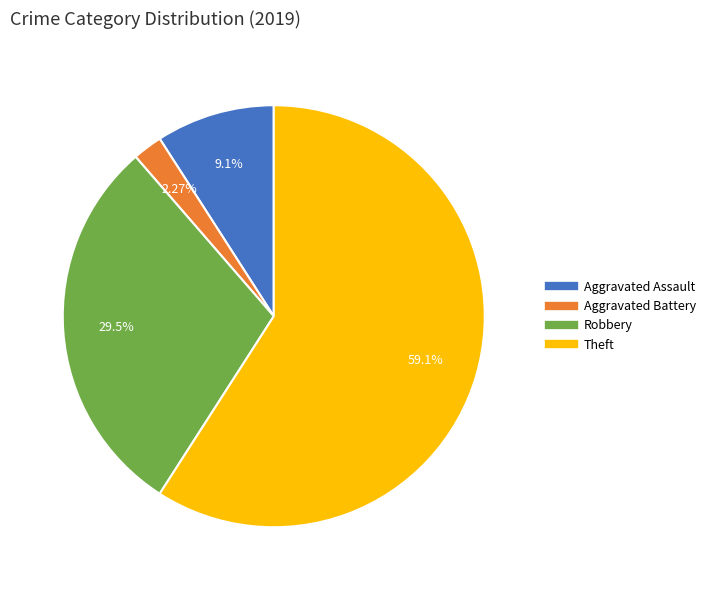

The Aggravated Battery slice represents 2% of the pie. True or false?

True